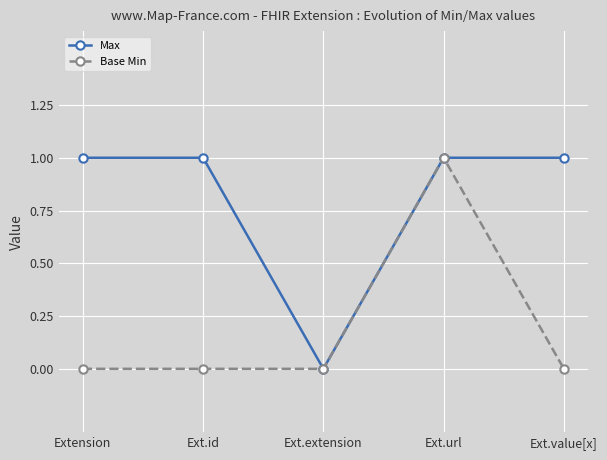

Which series has the largest total across all categories?

Max